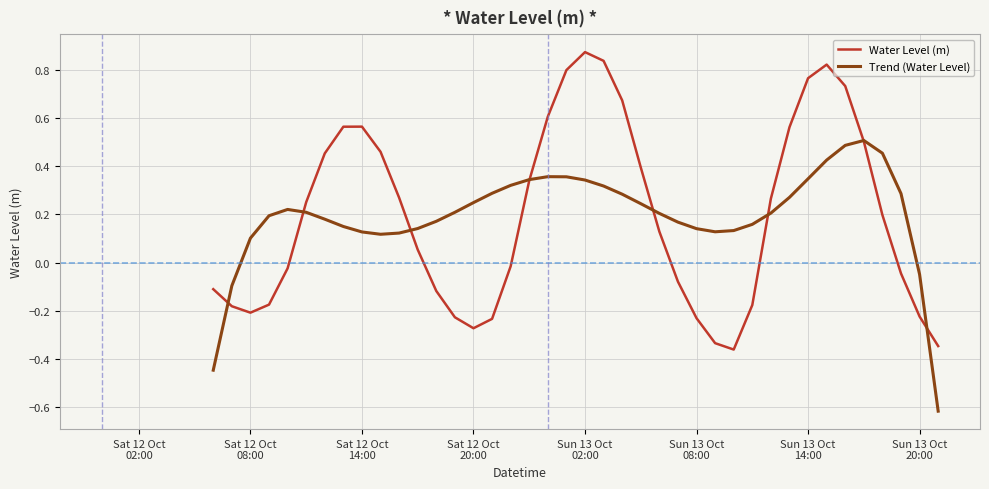

How many negative values does the Water Level (m) series have?

18